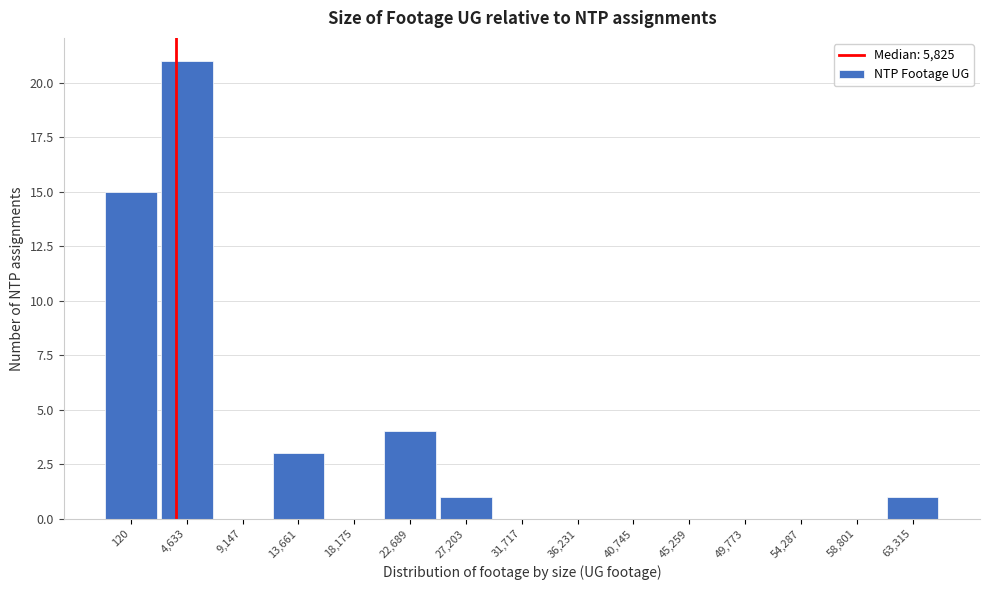

Reading right to left, list all the values displayed in this chart.

63,315=1	58,801=0	54,287=0	49,773=0	45,259=0	40,745=0	36,231=0	31,717=0	27,203=1	22,689=4	18,175=0	13,661=3	9,147=0	4,633=21	120=15